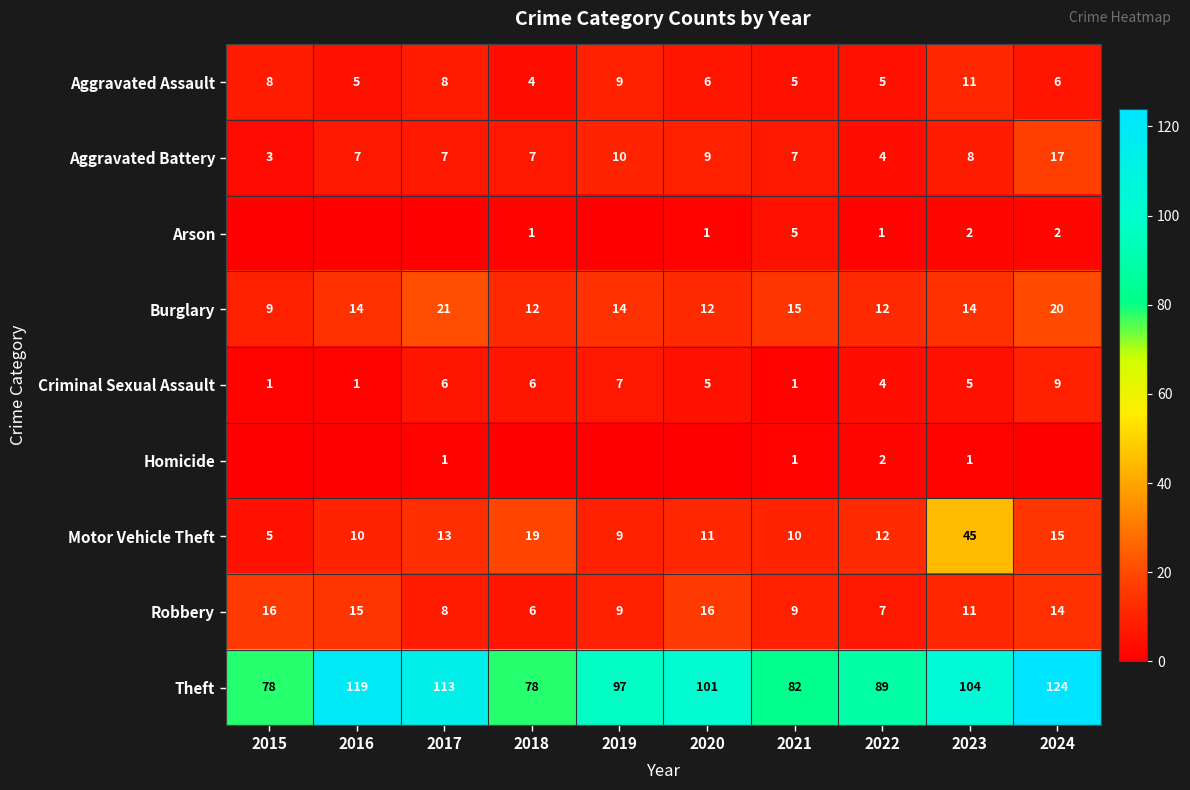

What value does the Theft series have at 2017?

113